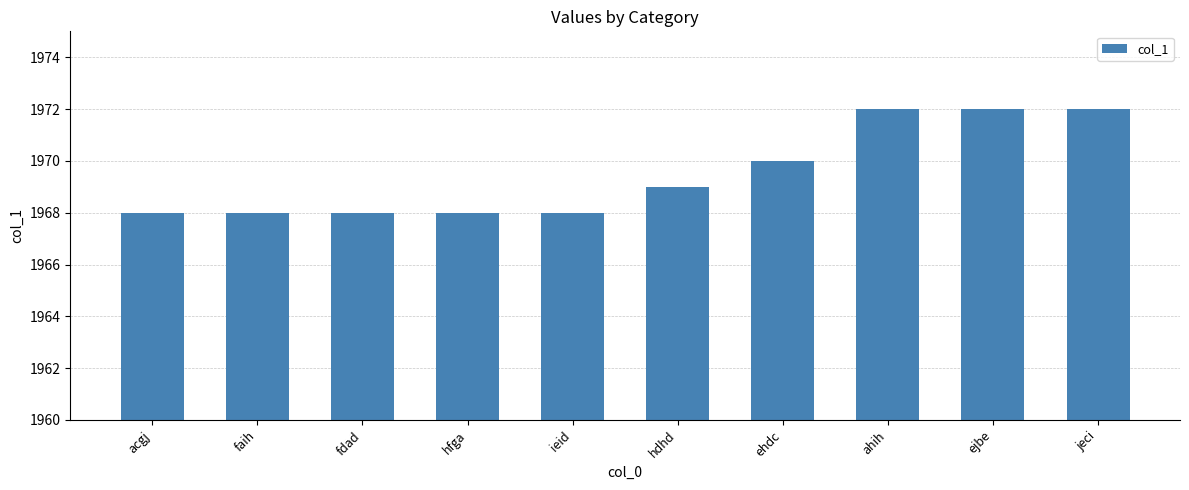

How many values are below 1969?

5